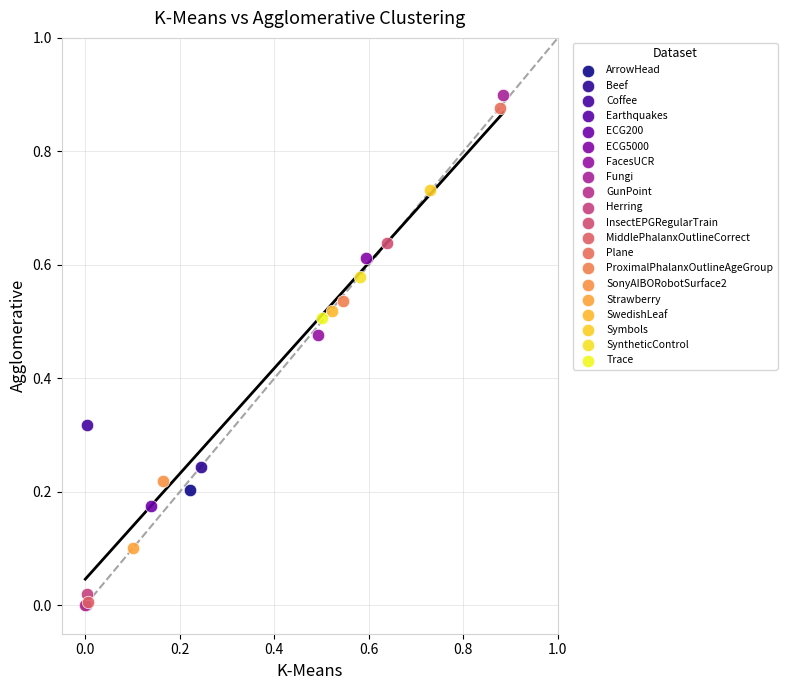

Which series contains the highest Y value?

Fungi